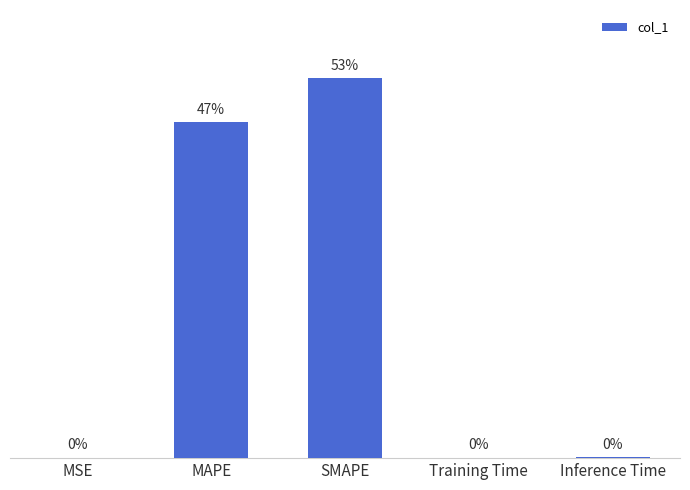

At which label is the value closest to 13?

MAPE